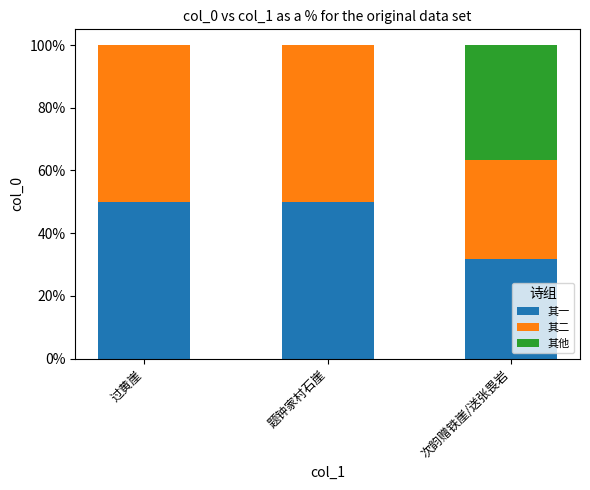

What is the sum of all 其一 values?

131.7